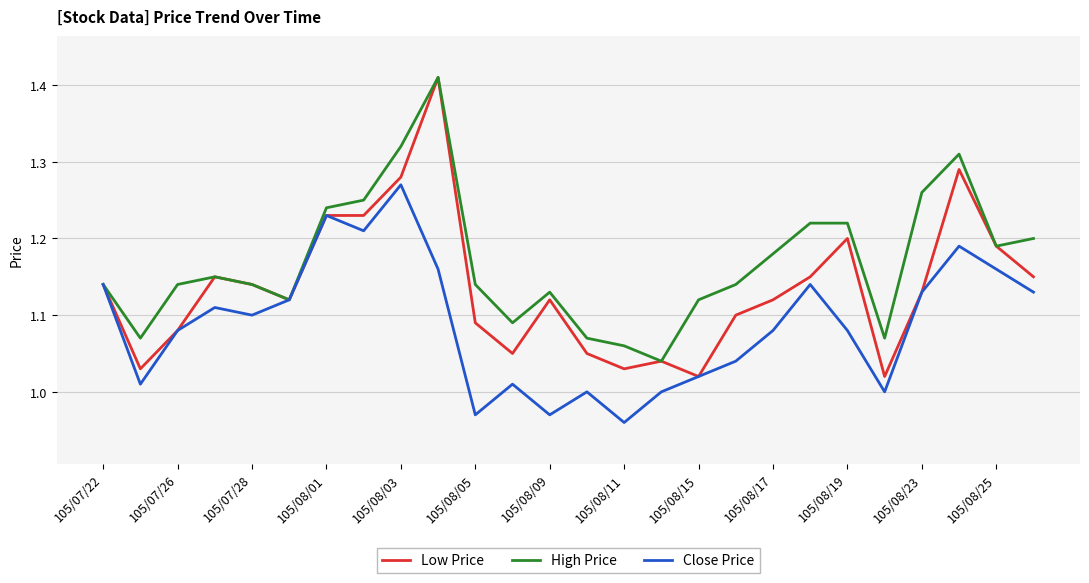

Rank the series by their average value, from highest to lowest.

High Price, Low Price, Close Price